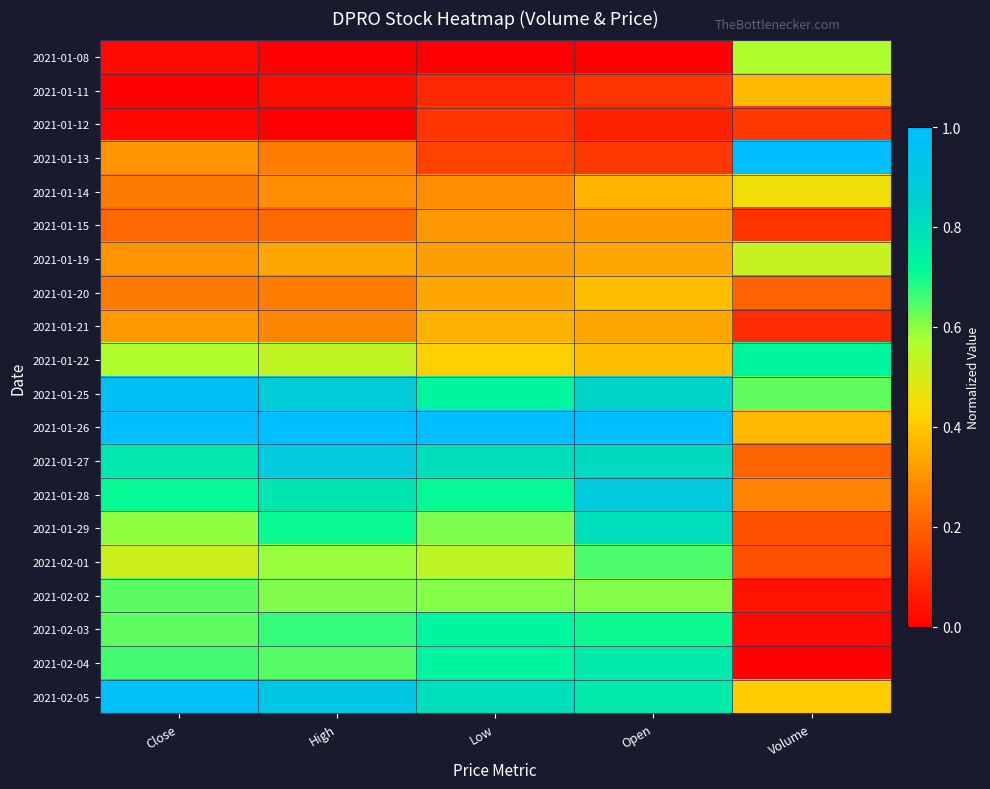

Reading right to left, transcribe all the data shown in this chart.

2021-01-08: Volume=0.6	Open=0.0	Low=0.0	High=0.0	Close=0.0
2021-01-11: Volume=0.4	Open=0.1	Low=0.1	High=0.0	Close=0.0
2021-01-12: Volume=0.1	Open=0.1	Low=0.1	High=0.0	Close=0.0
2021-01-13: Volume=1.0	Open=0.1	Low=0.1	High=0.3	Close=0.3
2021-01-14: Volume=0.5	Open=0.4	Low=0.3	High=0.3	Close=0.3
2021-01-15: Volume=0.1	Open=0.3	Low=0.3	High=0.2	Close=0.2
2021-01-19: Volume=0.5	Open=0.3	Low=0.3	High=0.3	Close=0.3
2021-01-20: Volume=0.2	Open=0.4	Low=0.3	High=0.3	Close=0.3
2021-01-21: Volume=0.1	Open=0.3	Low=0.4	High=0.3	Close=0.3
2021-01-22: Volume=0.7	Open=0.4	Low=0.4	High=0.5	Close=0.6
2021-01-25: Volume=0.6	Open=0.8	Low=0.7	High=0.9	Close=1.0
2021-01-26: Volume=0.4	Open=1.0	Low=1.0	High=1.0	Close=1.0
2021-01-27: Volume=0.2	Open=0.8	Low=0.8	High=0.9	Close=0.8
2021-01-28: Volume=0.3	Open=0.9	Low=0.7	High=0.8	Close=0.7
2021-01-29: Volume=0.2	Open=0.8	Low=0.6	High=0.7	Close=0.6
2021-02-01: Volume=0.2	Open=0.7	Low=0.5	High=0.6	Close=0.5
2021-02-02: Volume=0.0	Open=0.6	Low=0.6	High=0.6	Close=0.6
2021-02-03: Volume=0.0	Open=0.7	Low=0.7	High=0.7	Close=0.6
2021-02-04: Volume=0.0	Open=0.8	Low=0.7	High=0.6	Close=0.7
2021-02-05: Volume=0.4	Open=0.8	Low=0.8	High=0.9	Close=1.0